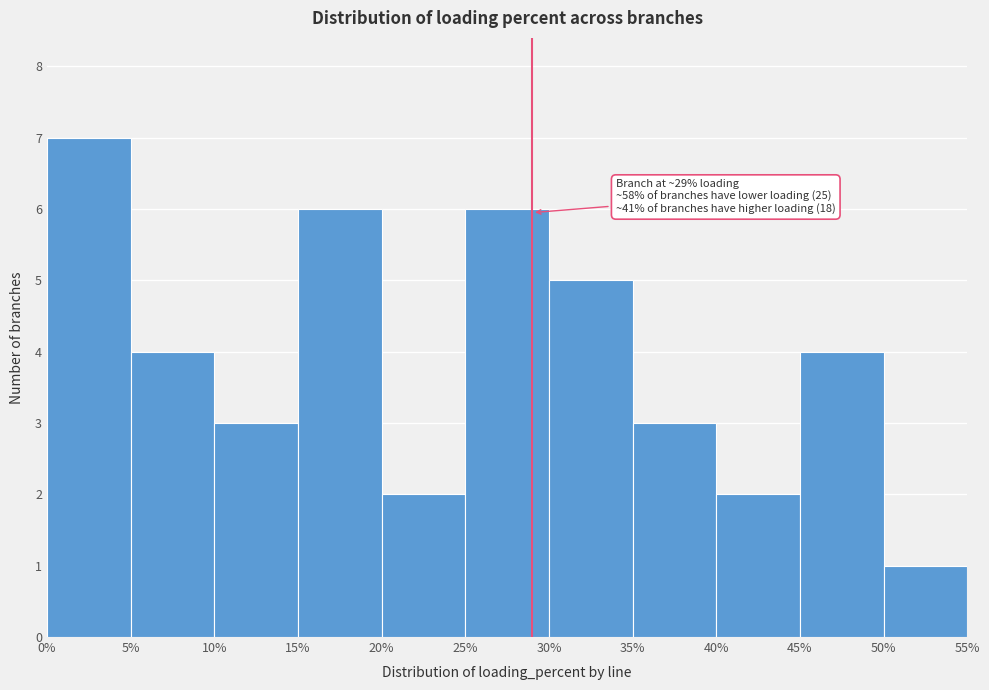

Which range on the x-axis has the tallest bar?

0% to 5%